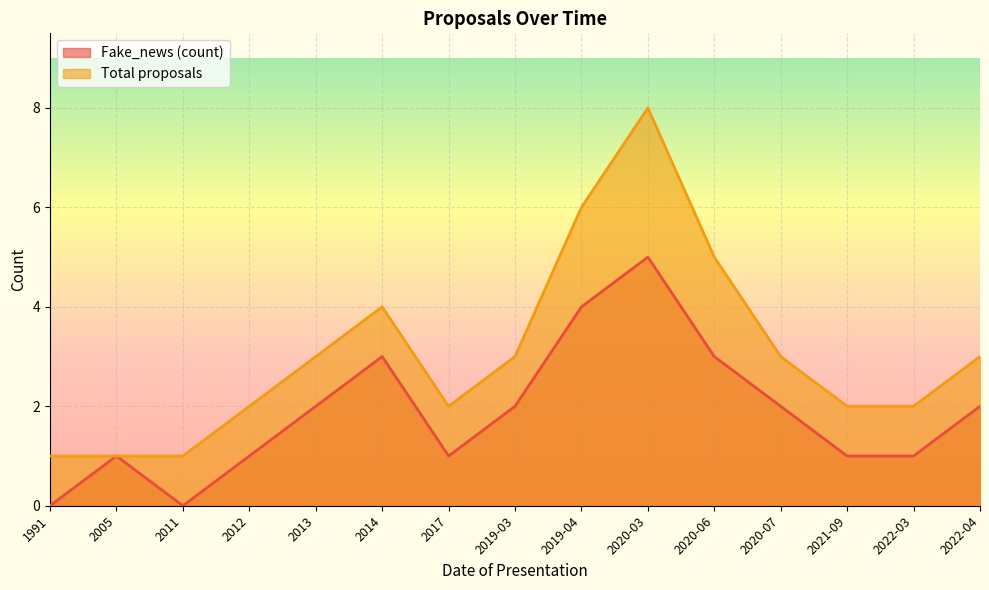

True or false: Total proposals and Fake_news (count) intersect in this chart.

False